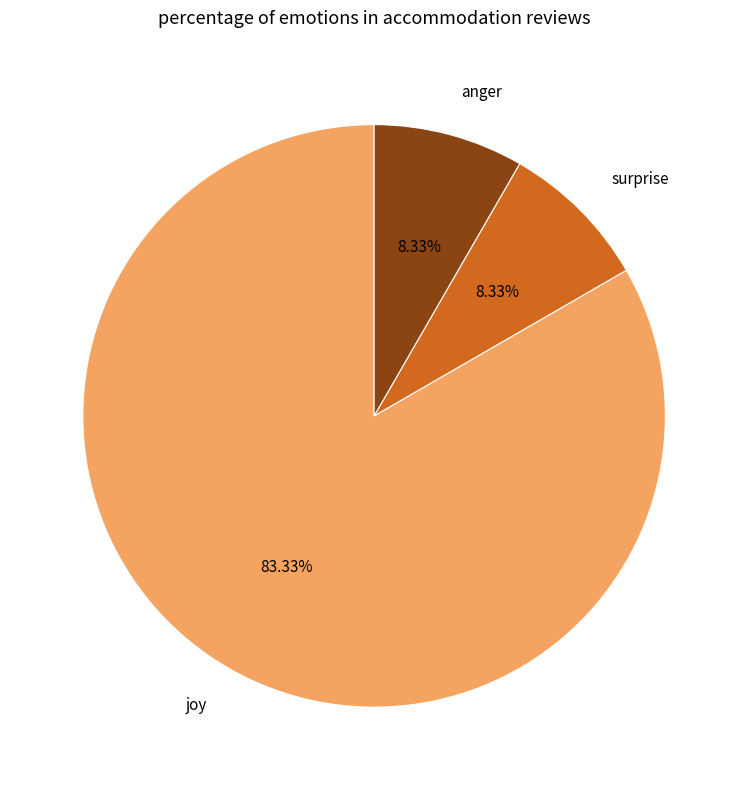

Approximately how many times larger is the value at anger compared to surprise?

1.0